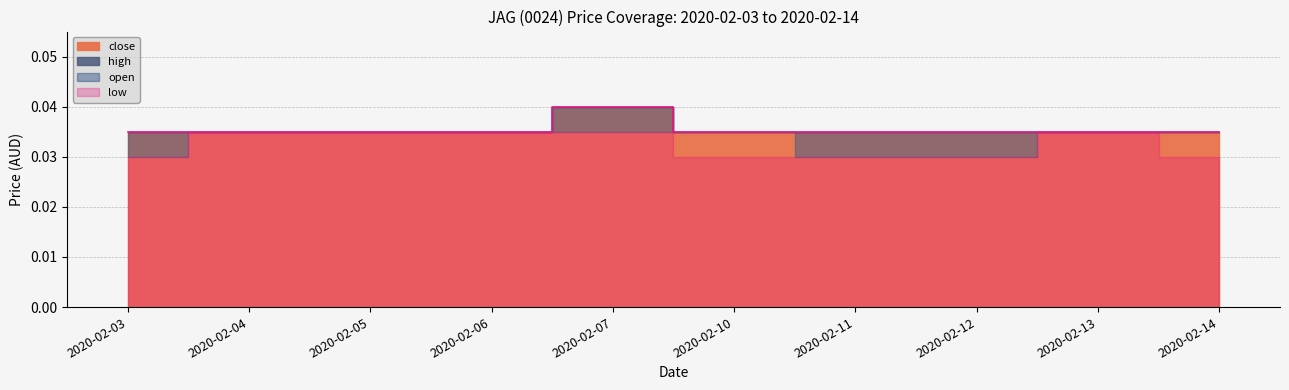

Which series has the largest total across all categories?

high